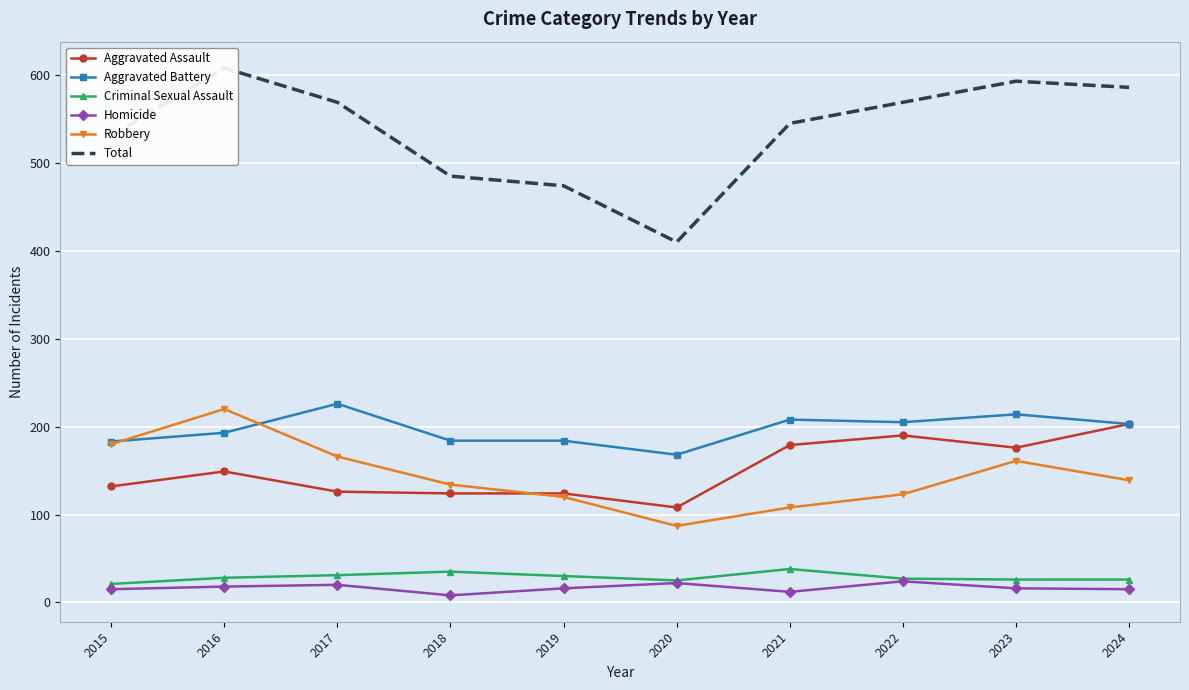

True or false: Total has a value of 593 at 2023.

True